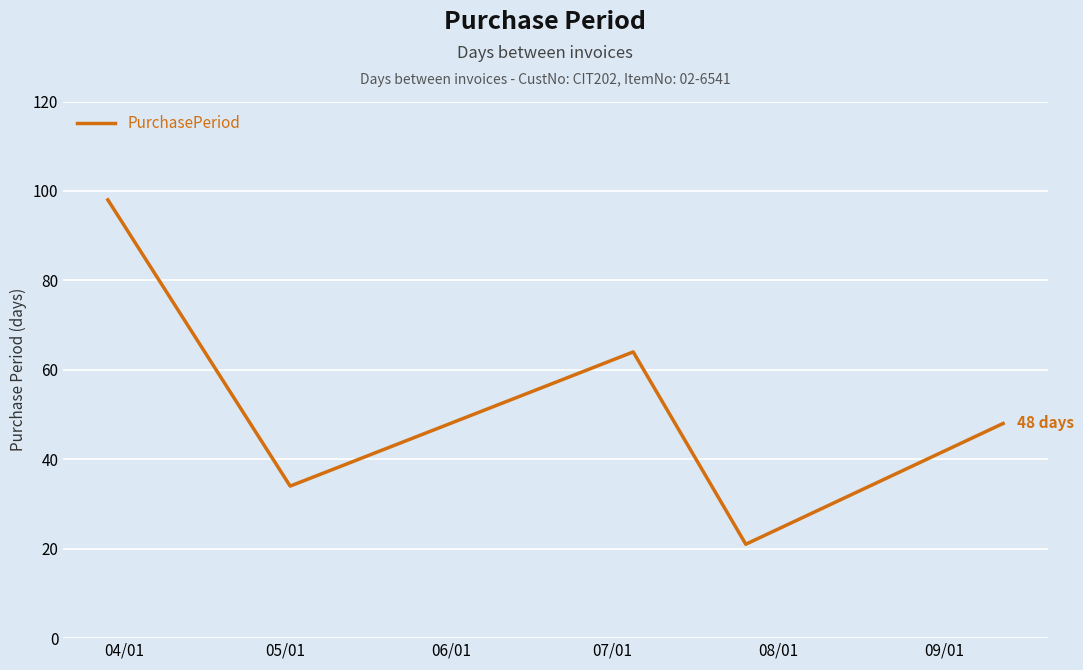

True or false: the data has more than 2 interior local peaks.

False